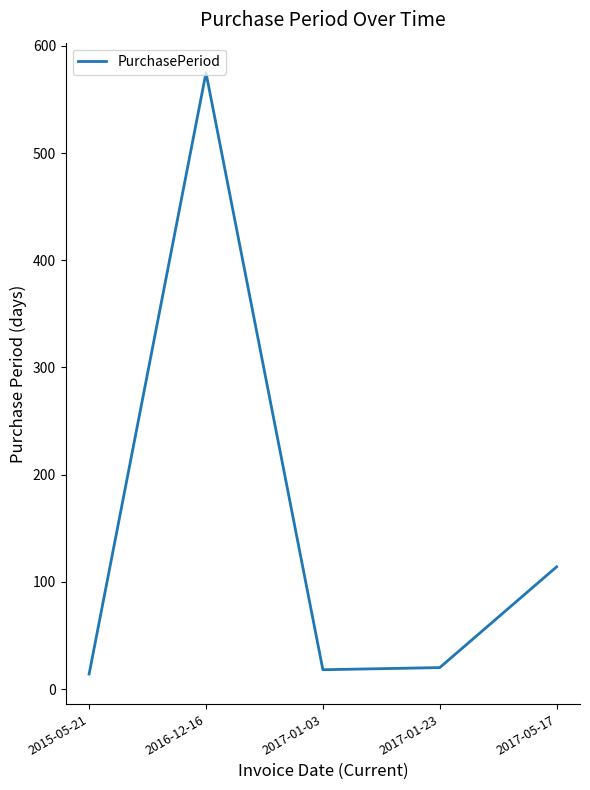

What is the smallest value displayed?

14